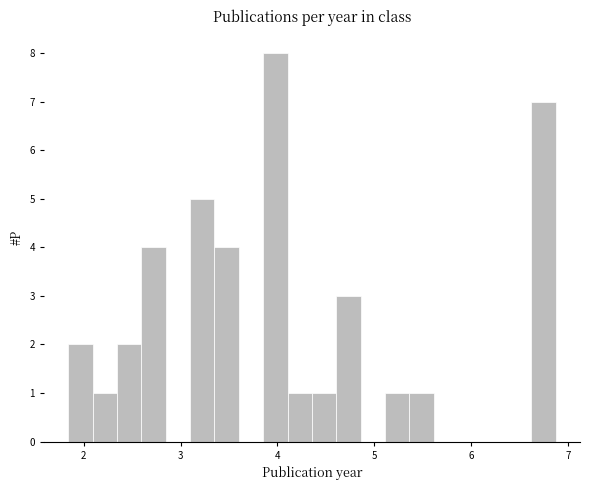

Read against the x-axis, roughly where is the centre of the tallest bar?

4.0